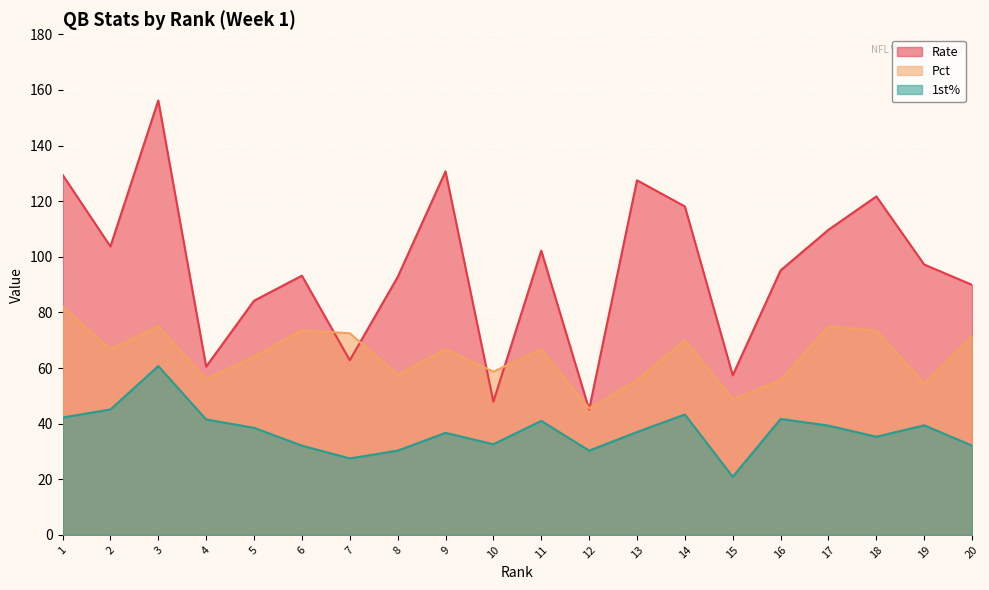

The value of Rate at 20 is 89.9. True or false?

True